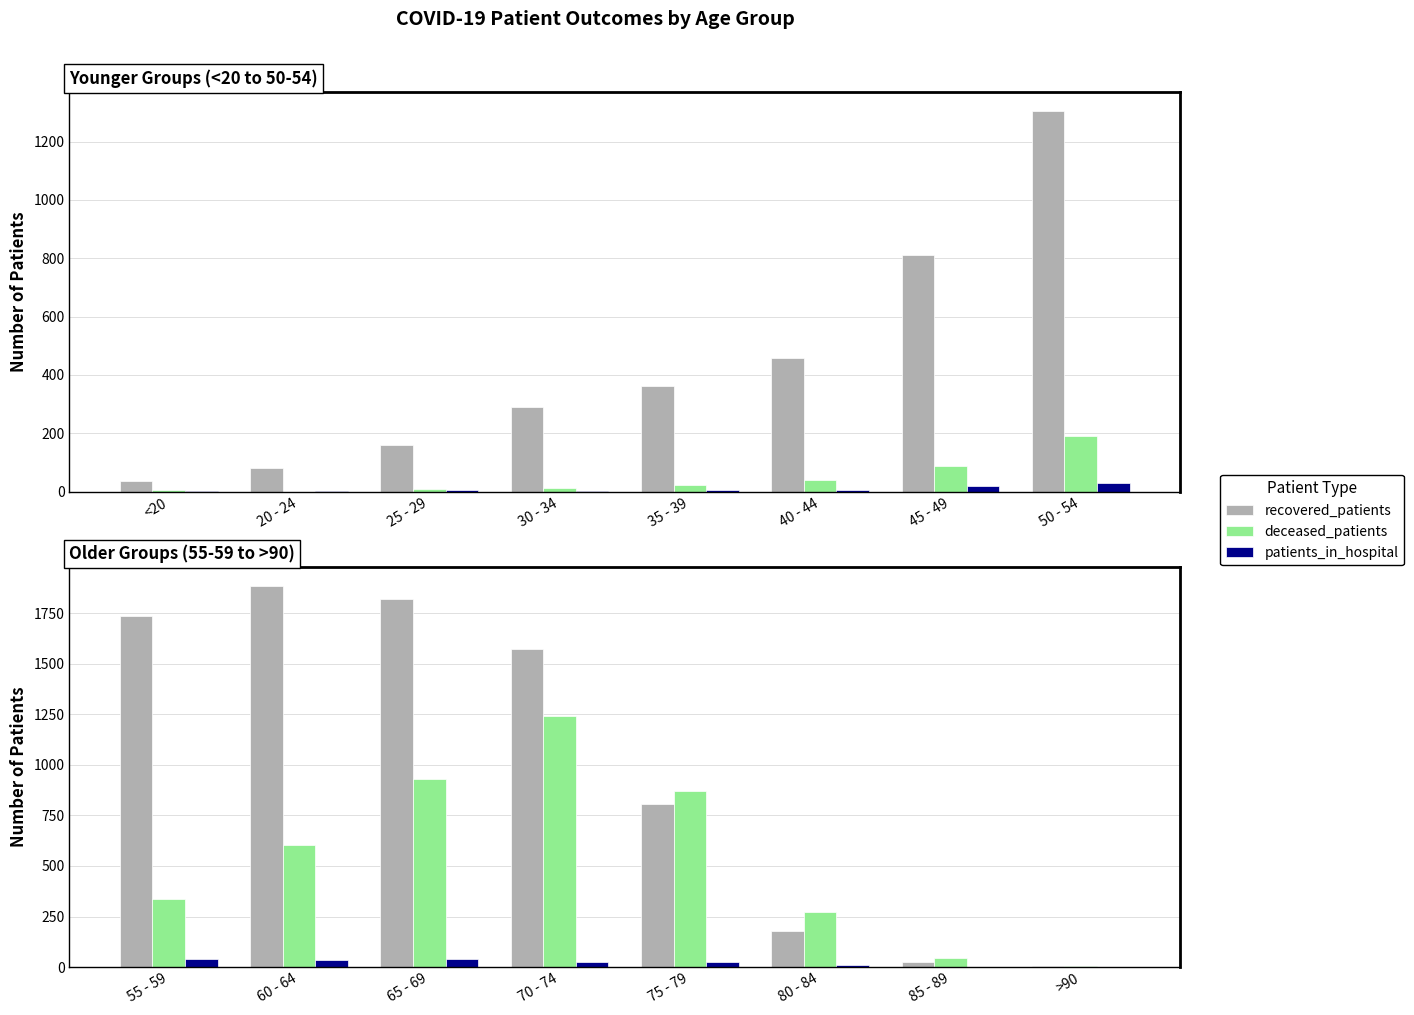

List the series in order of their overall mean, highest first.

recovered_patients, deceased_patients, patients_in_hospital